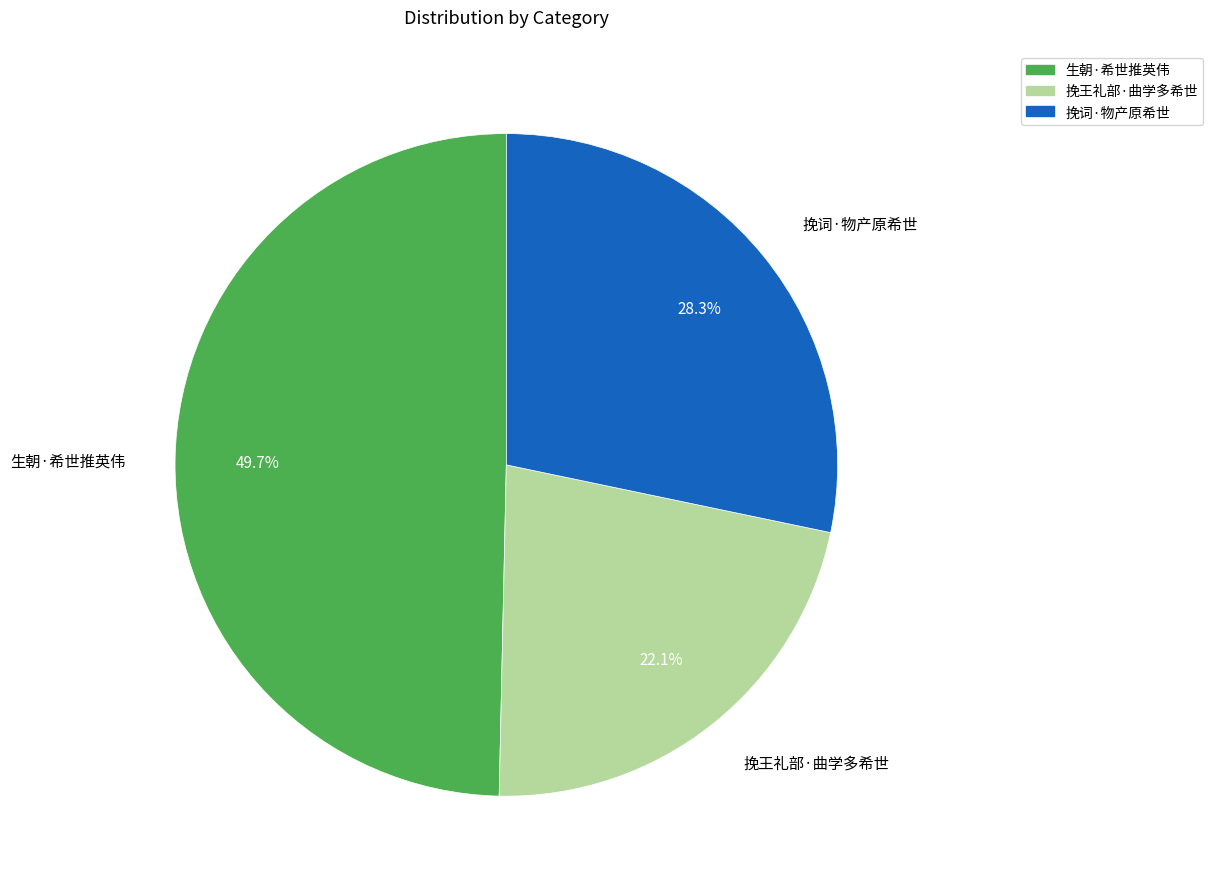

What percentage is NOT represented by 挽词·物产原希世?

71.7%